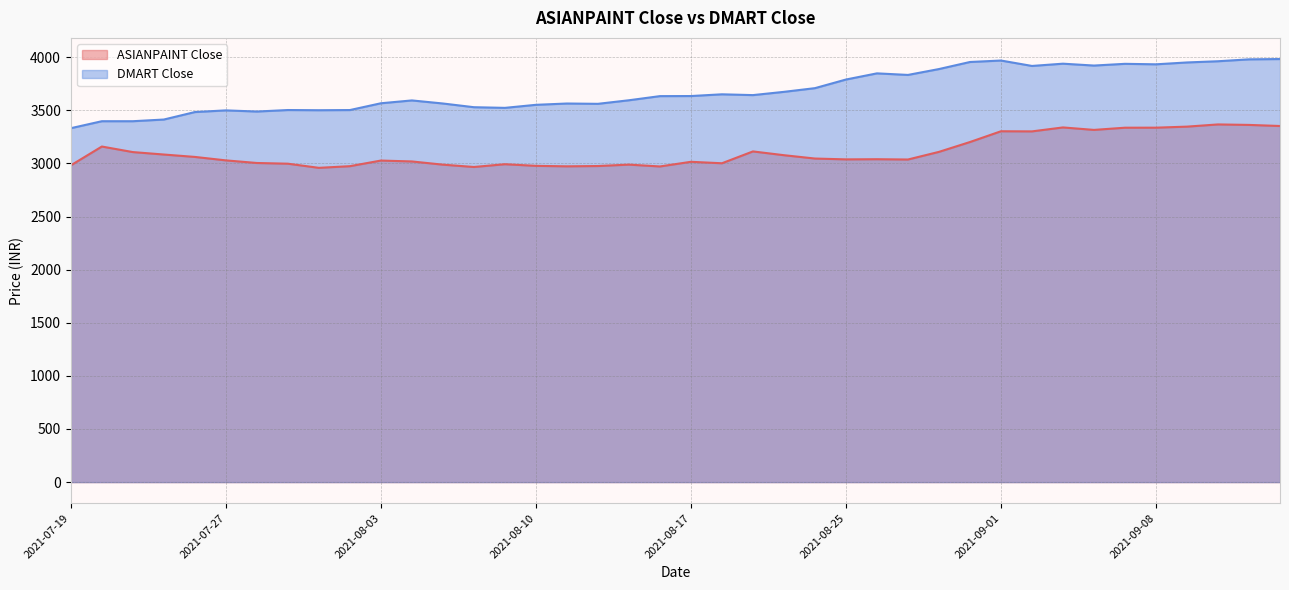

Does the chart display data point markers on the line(s)?

No